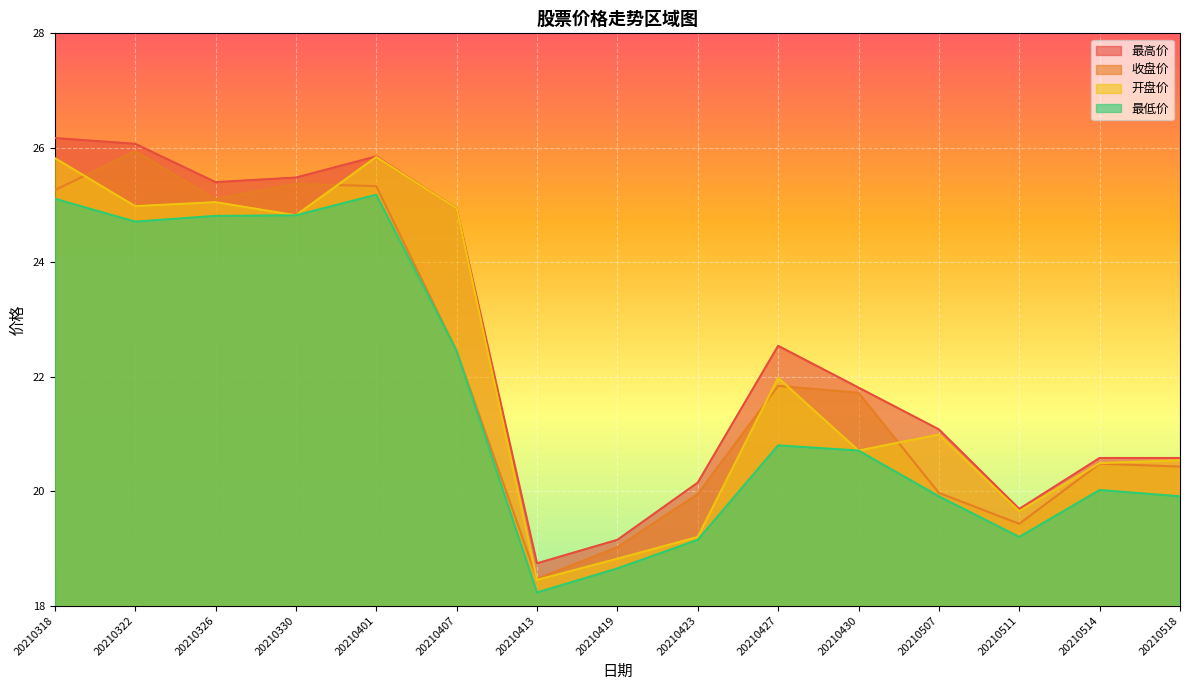

True or false: 最高价 and 最低价 intersect in this chart.

False